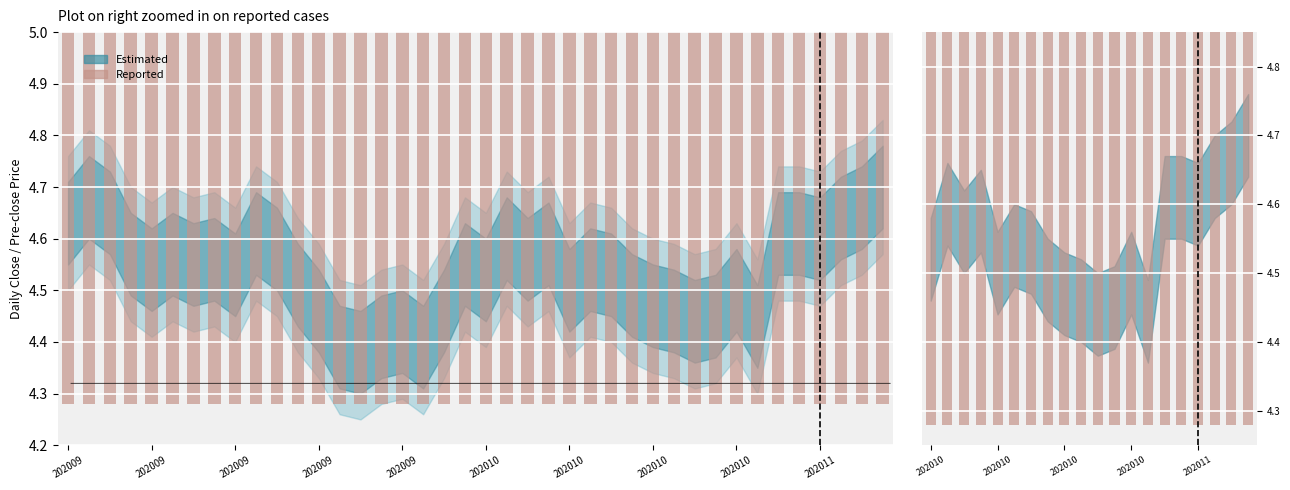

What is the maximum value shown in the chart?

5.2